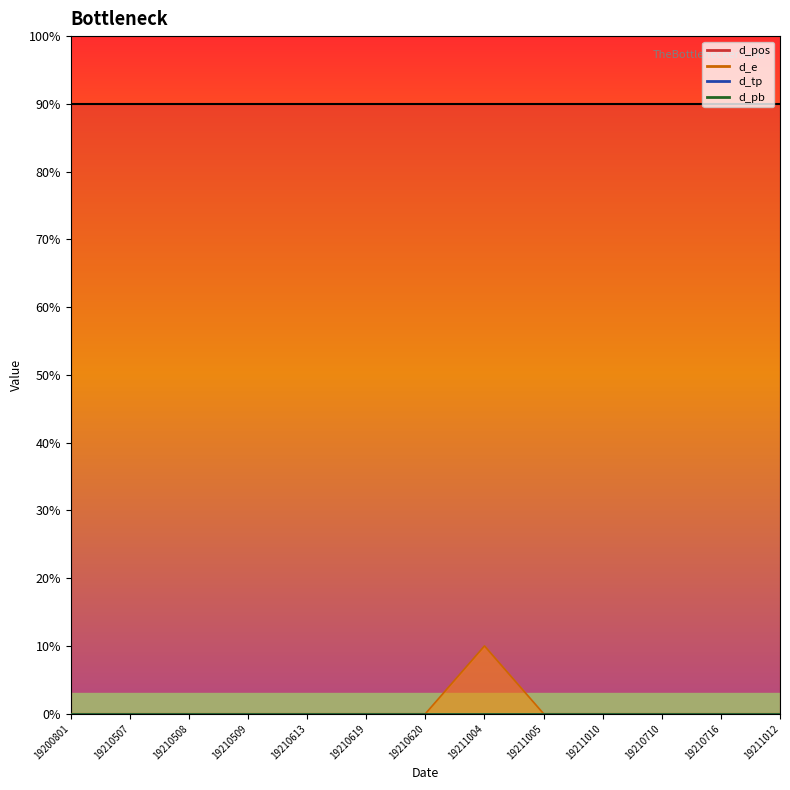

At 19210509, list the series in order from smallest to largest.

d_e_line, d_tp_line, d_pb_line, d_pos_line